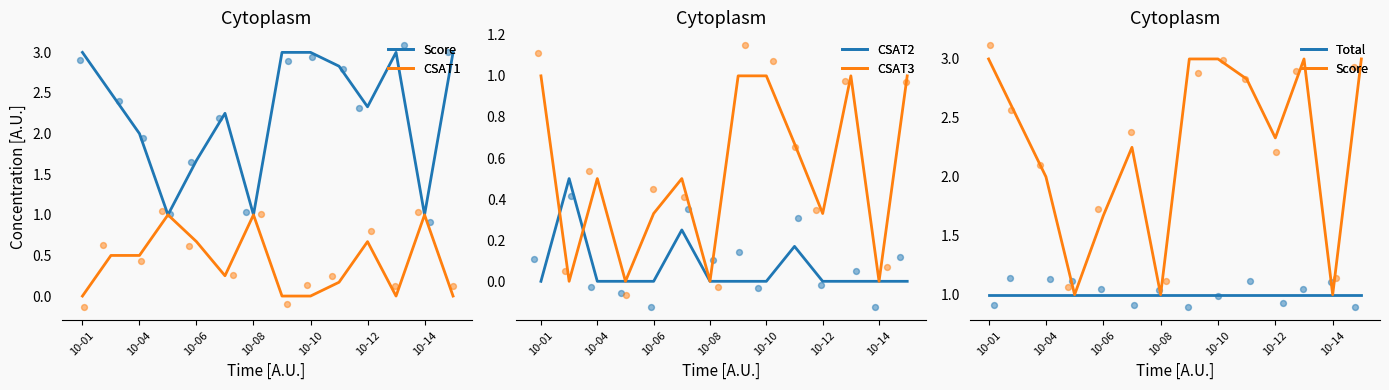

Which series contains the highest Y value?

Score